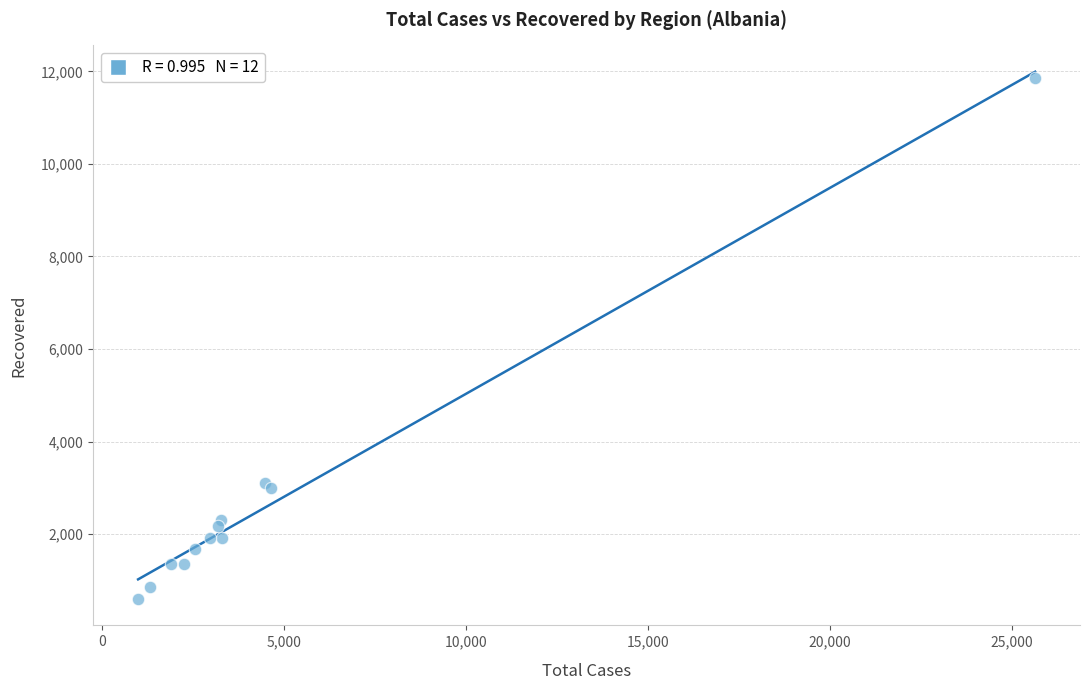

What Y value in the scatter plot is closest to 6227?

3115